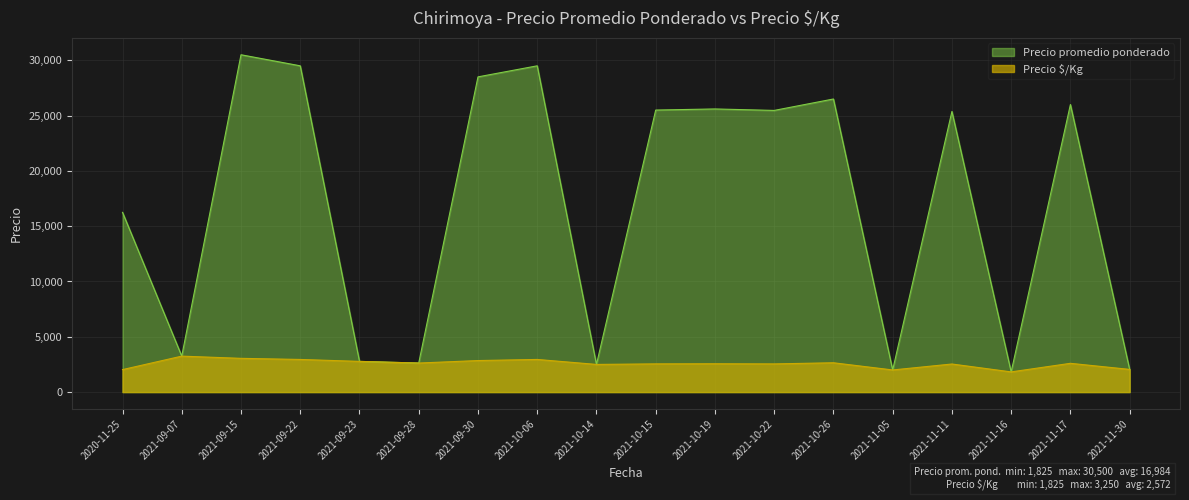

True or false: Precio $/Kg has a value of 2032 at 2020-11-25.

True